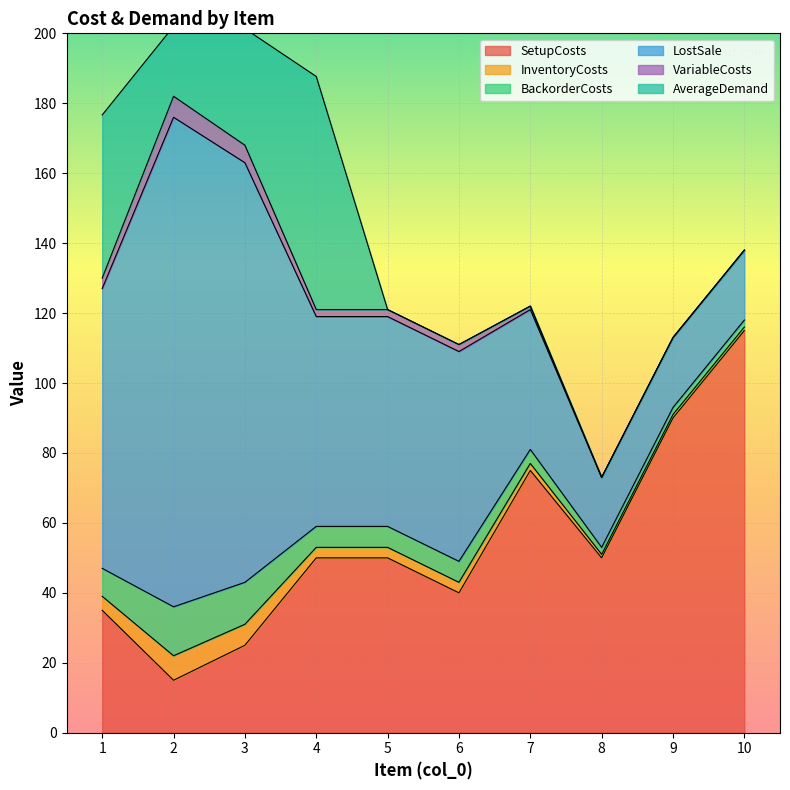

The SetupCosts series shows 50.0 at 5. True or false?

True